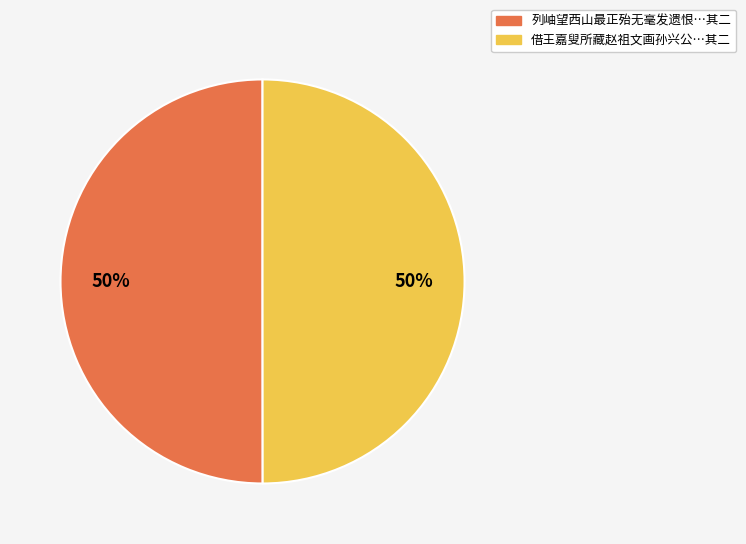

What percentage is the 借王嘉叟所藏赵祖文画孙兴公…其二 slice, to the nearest percent?

50%